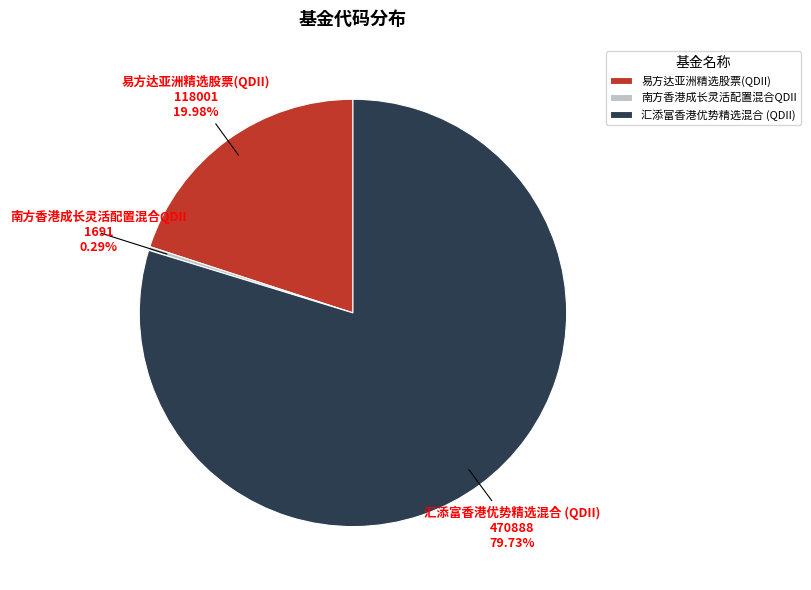

To the nearest percent, what is the combined percentage of 南方香港成长灵活配置混合QDII and 易方达亚洲精选股票(QDII)?

20%